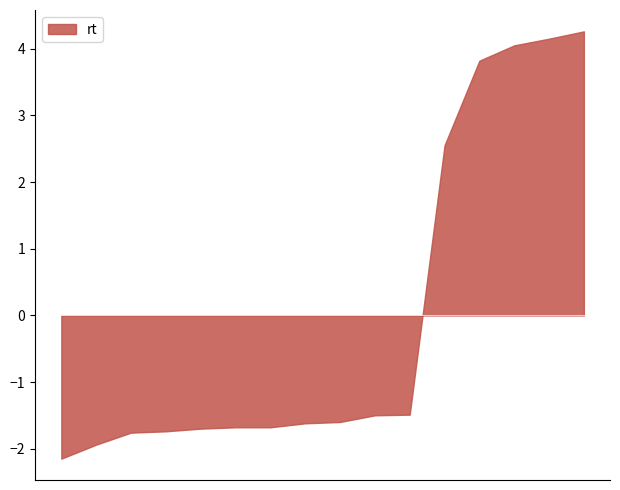

What is the smallest value displayed?

-2.1